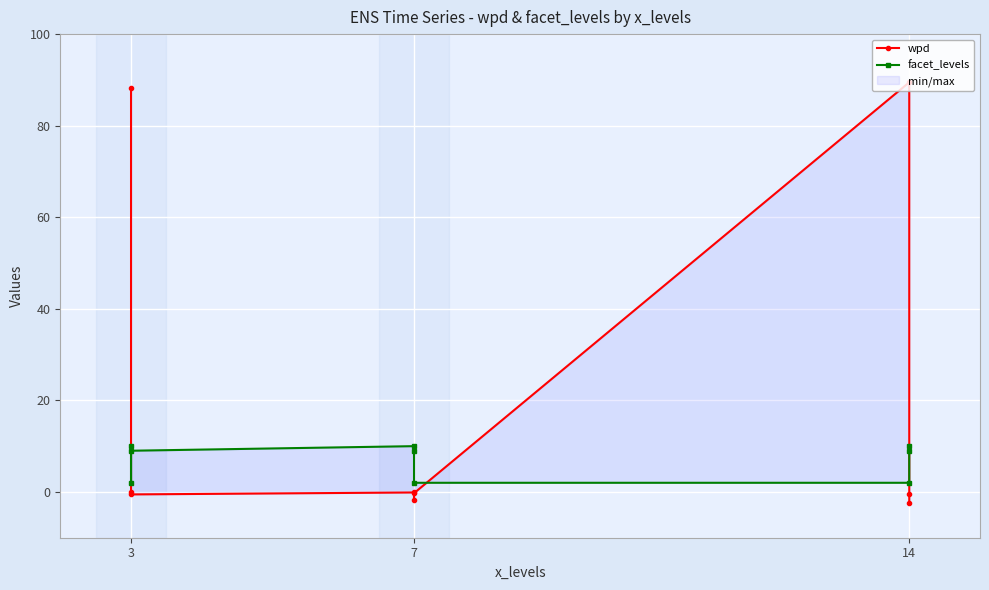

At which label does wpd first exceed 0?

3